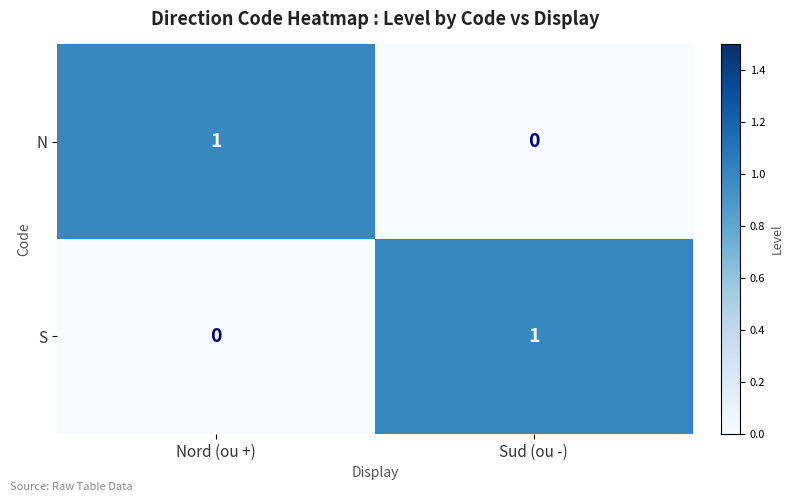

What is the total value across all series at Nord (ou +)?

1